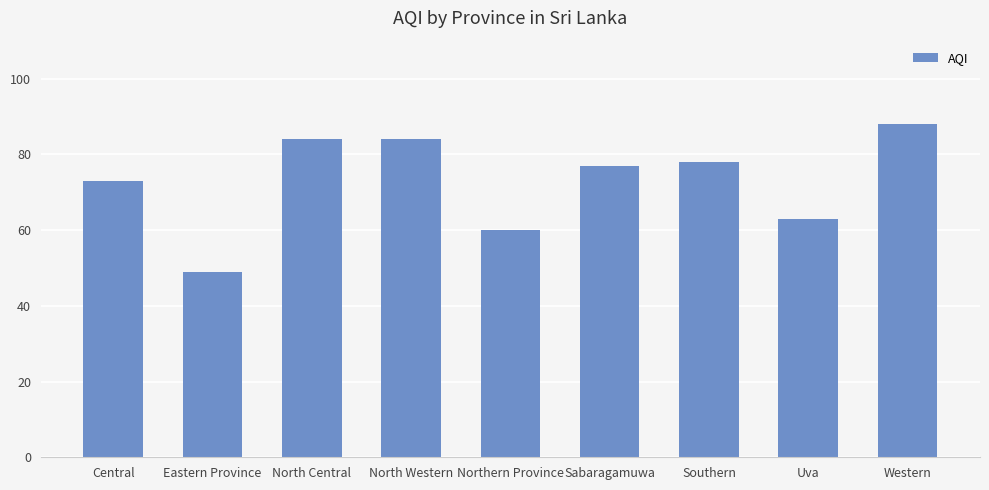

What is the change in value from Eastern Province to Western?

+39